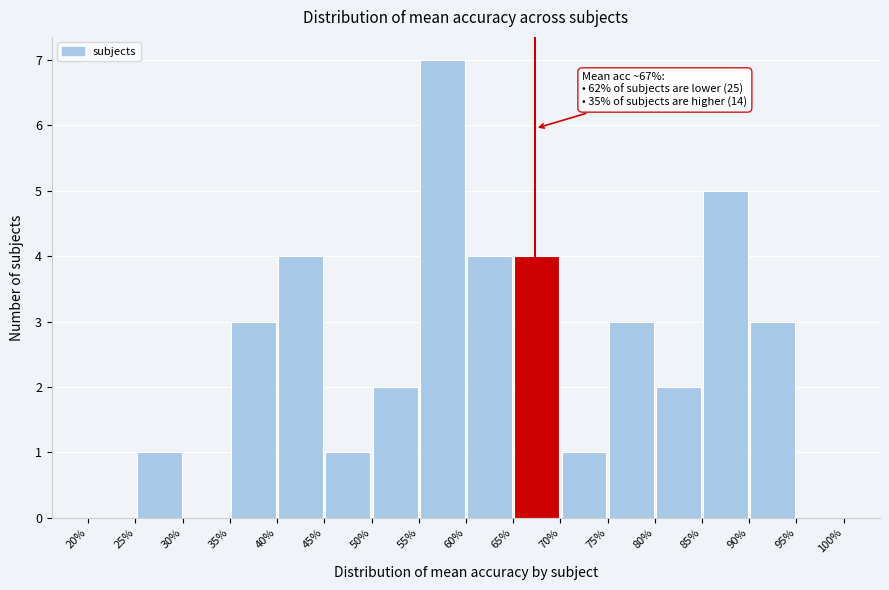

Over which range of the x-axis is the bar tallest?

55% to 60%